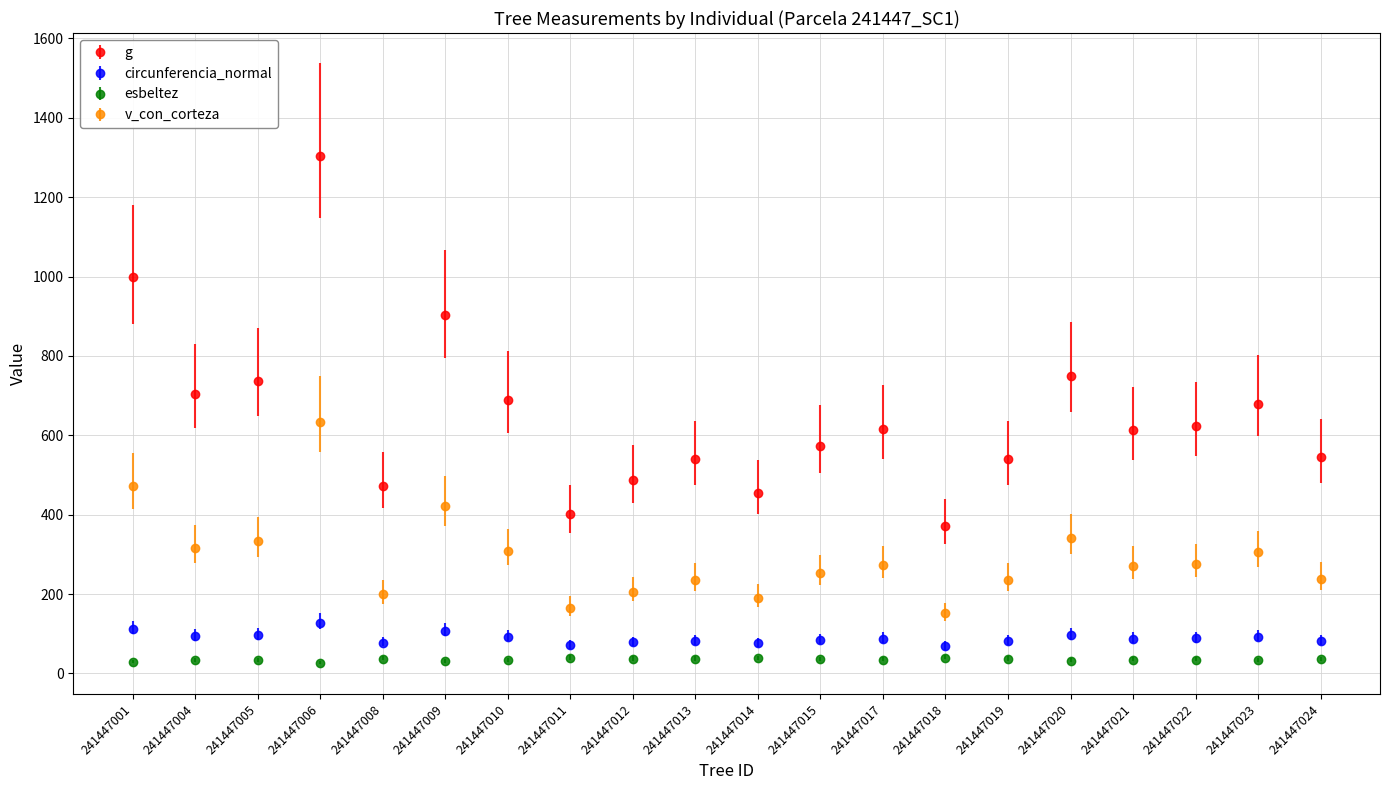

What is the value of the g point at the 13th from the left?

615.0